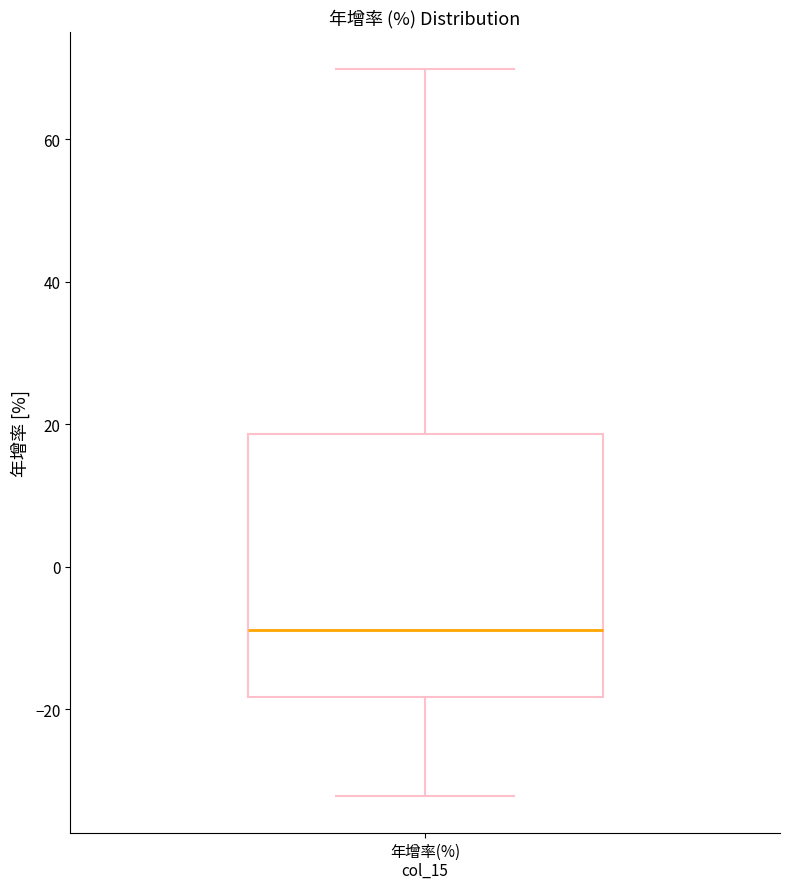

Where does the upper whisker of the box for 年增率(%) col_15 end on the y-axis? The values are not printed on the chart, so give them approximately, as read against the axis.

70